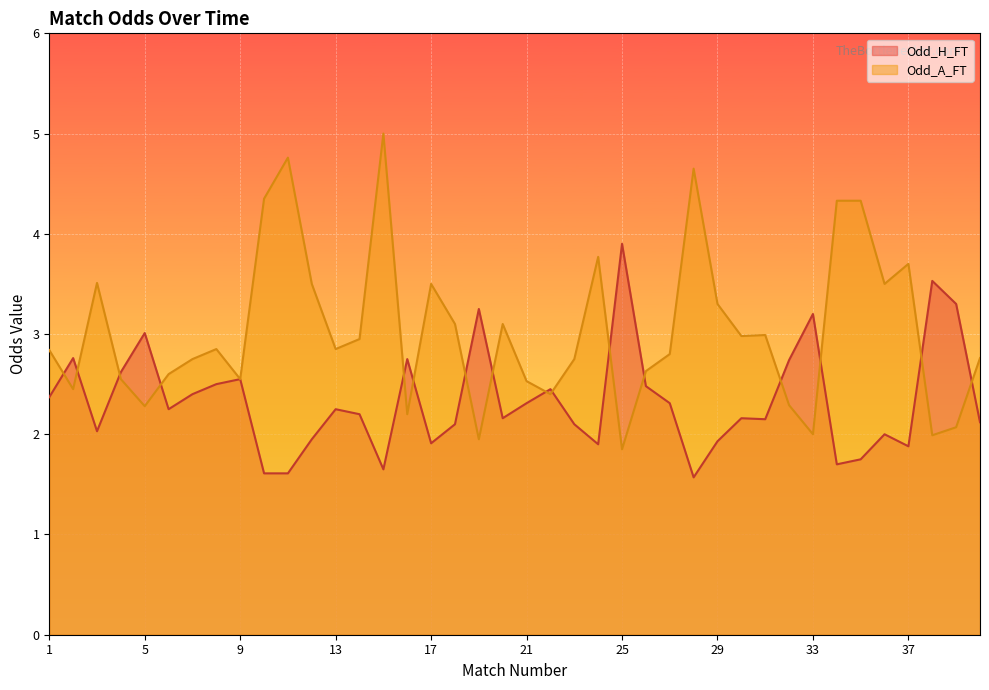

How many distinct data groups are displayed?

2